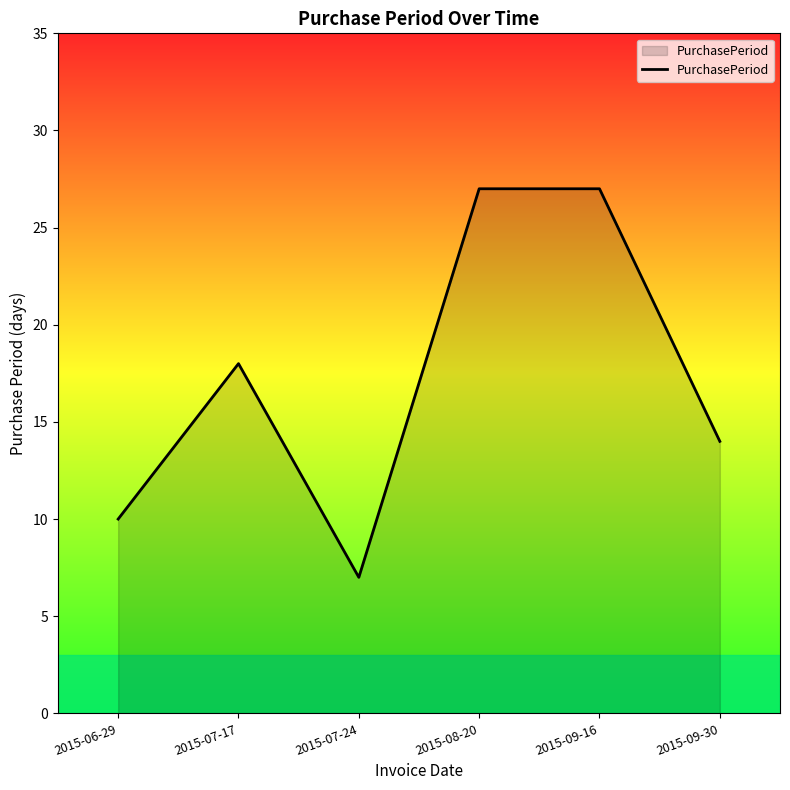

At which category does the data reach its first local peak?

2015-07-17